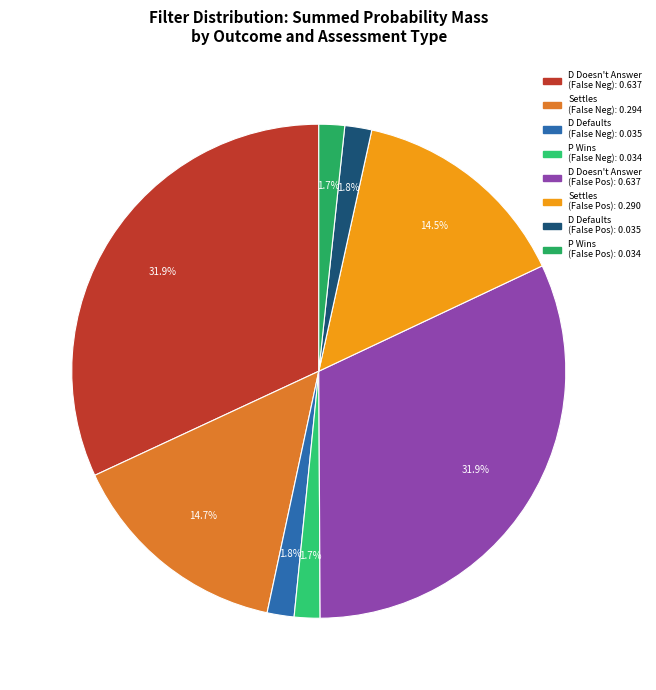

How many slices are in this pie chart?

8